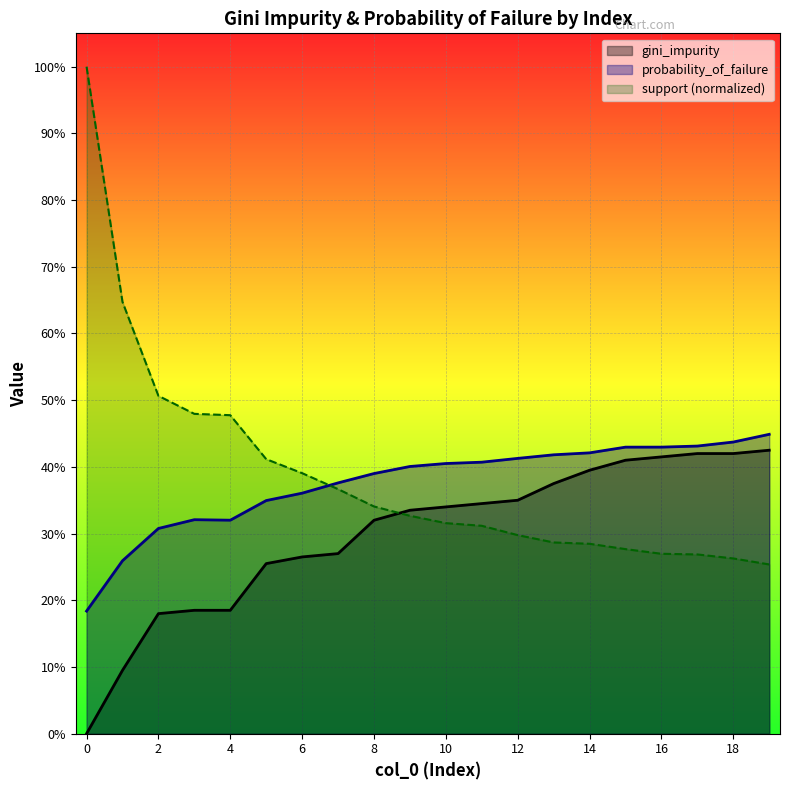

What are all the series names shown in the legend?

gini_impurity, probability_of_failure, support (normalized)